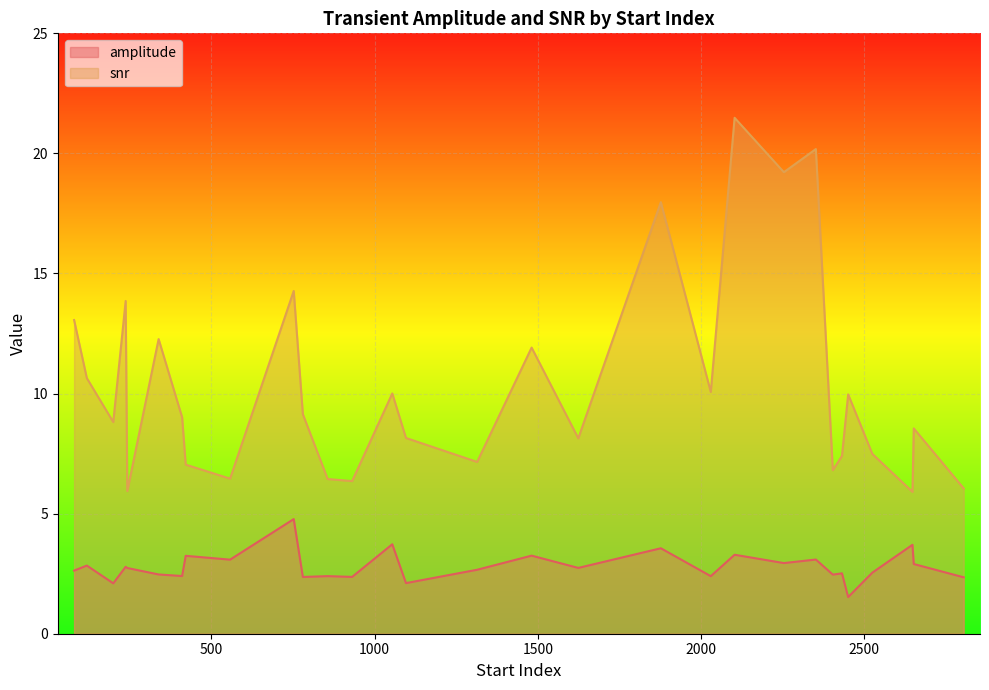

What is the maximum value for amplitude?

4.8